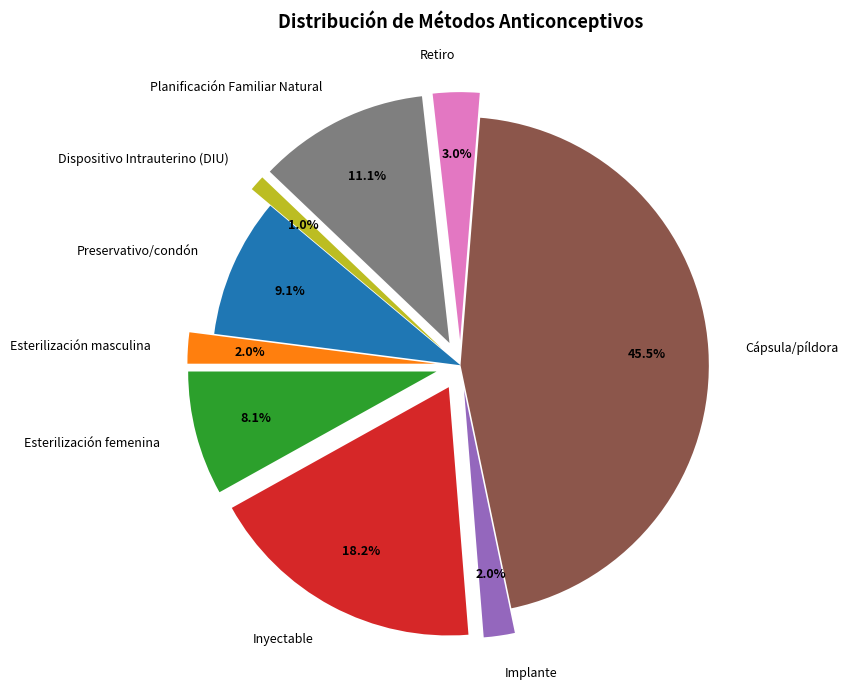

The Planificación Familiar Natural slice represents 22% of the pie. True or false?

False